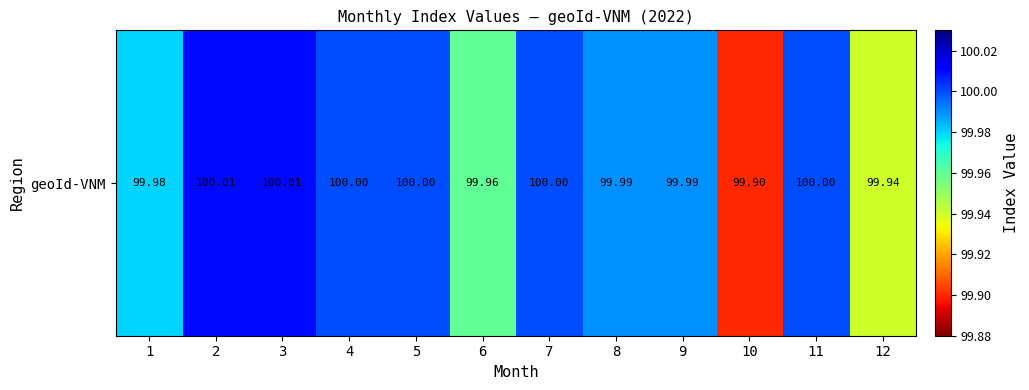

Between 12 and 5, which is larger?

5